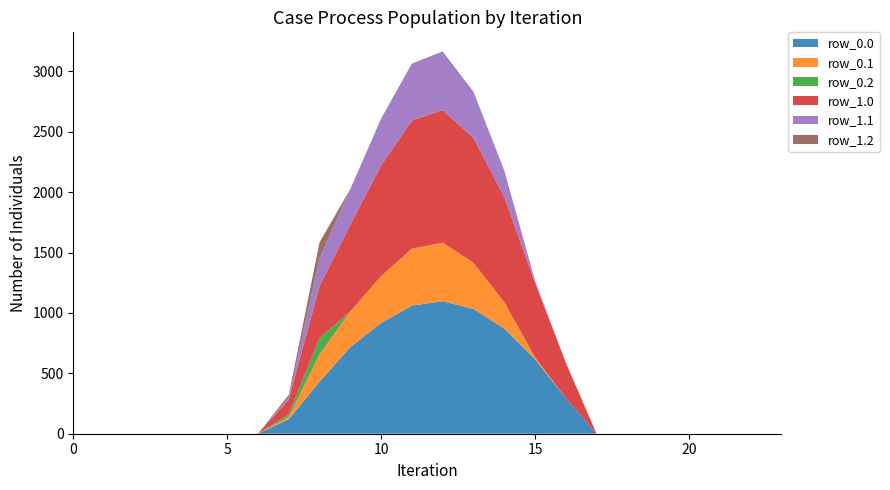

Reading left to right, extract all data points from this chart.

row_0.0: 0=0.0	1=0.0	2=0.0	3=0.0	4=0.0	5=0.0	6=0.0	7=120.6	8=430.3	9=716.9	10=916.2	11=1060.3	12=1096.7	13=1032.9	14=870.6	15=615.9	16=294.5	17=0.0	18=0.0	19=0.0	20=0.0	21=0.0	22=0.0	23=0.0
row_0.1: 0=0.0	1=0.0	2=0.0	3=0.0	4=0.0	5=0.0	6=0.0	7=17.7	8=227.5	9=295.9	10=388.1	11=471.7	12=485.4	13=382.7	14=219.2	15=17.3	16=0.0	17=0.0	18=0.0	19=0.0	20=0.0	21=0.0	22=0.0	23=0.0
row_0.2: 0=0.0	1=0.0	2=0.0	3=0.0	4=0.0	5=0.0	6=0.0	7=22.3	8=134.2	9=0.0	10=0.0	11=0.0	12=0.0	13=0.0	14=0.0	15=0.0	16=0.0	17=0.0	18=0.0	19=0.0	20=0.0	21=0.0	22=0.0	23=0.0
row_1.0: 0=0.0	1=0.0	2=0.0	3=0.0	4=0.0	5=0.0	6=0.0	7=120.6	8=430.3	9=716.9	10=916.2	11=1060.3	12=1096.7	13=1032.9	14=870.6	15=615.9	16=294.5	17=0.0	18=0.0	19=0.0	20=0.0	21=0.0	22=0.0	23=0.0
row_1.1: 0=0.0	1=0.0	2=0.0	3=0.0	4=0.0	5=0.0	6=0.0	7=17.7	8=227.5	9=295.9	10=388.1	11=471.7	12=485.4	13=382.7	14=219.2	15=17.3	16=0.0	17=0.0	18=0.0	19=0.0	20=0.0	21=0.0	22=0.0	23=0.0
row_1.2: 0=0.0	1=0.0	2=0.0	3=0.0	4=0.0	5=0.0	6=0.0	7=22.3	8=134.2	9=0.0	10=0.0	11=0.0	12=0.0	13=0.0	14=0.0	15=0.0	16=0.0	17=0.0	18=0.0	19=0.0	20=0.0	21=0.0	22=0.0	23=0.0